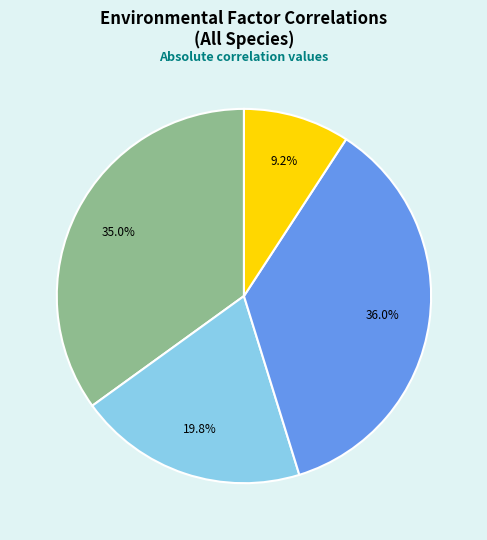

Does any single category account for the majority?

No